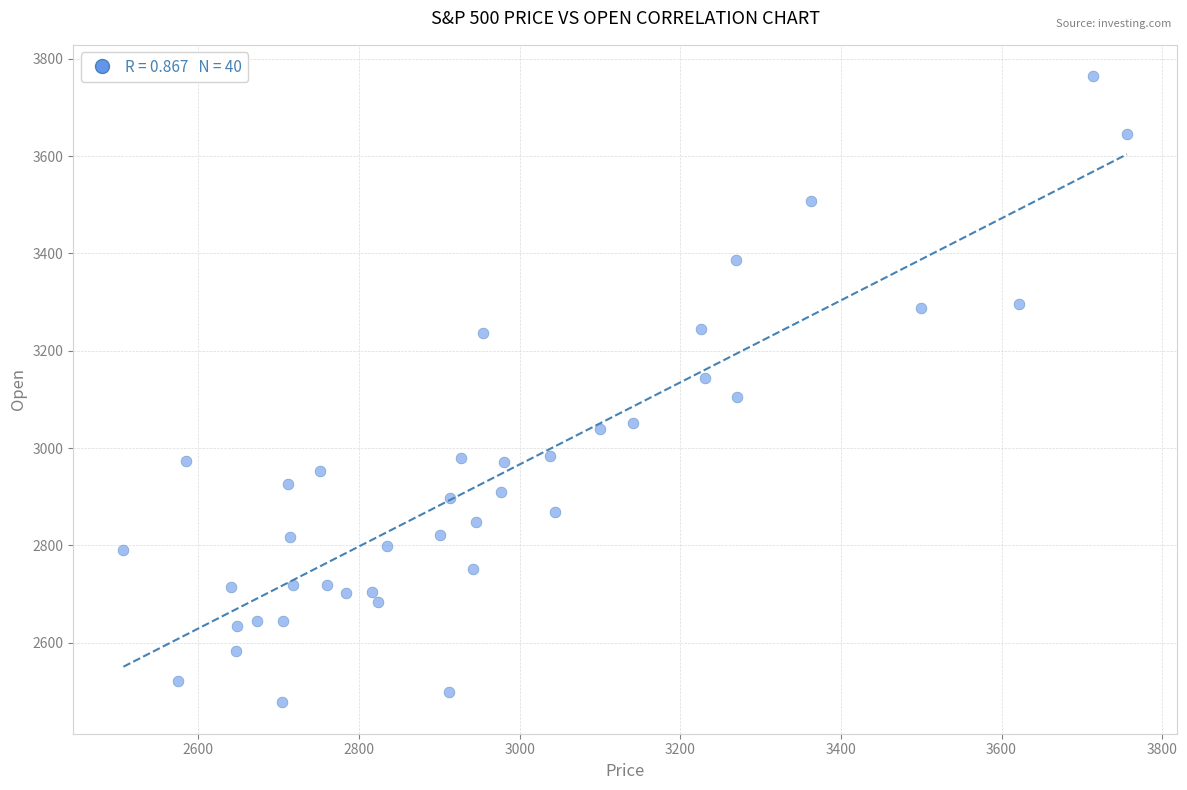

What is the range of X values (max minus min)?

1249.2